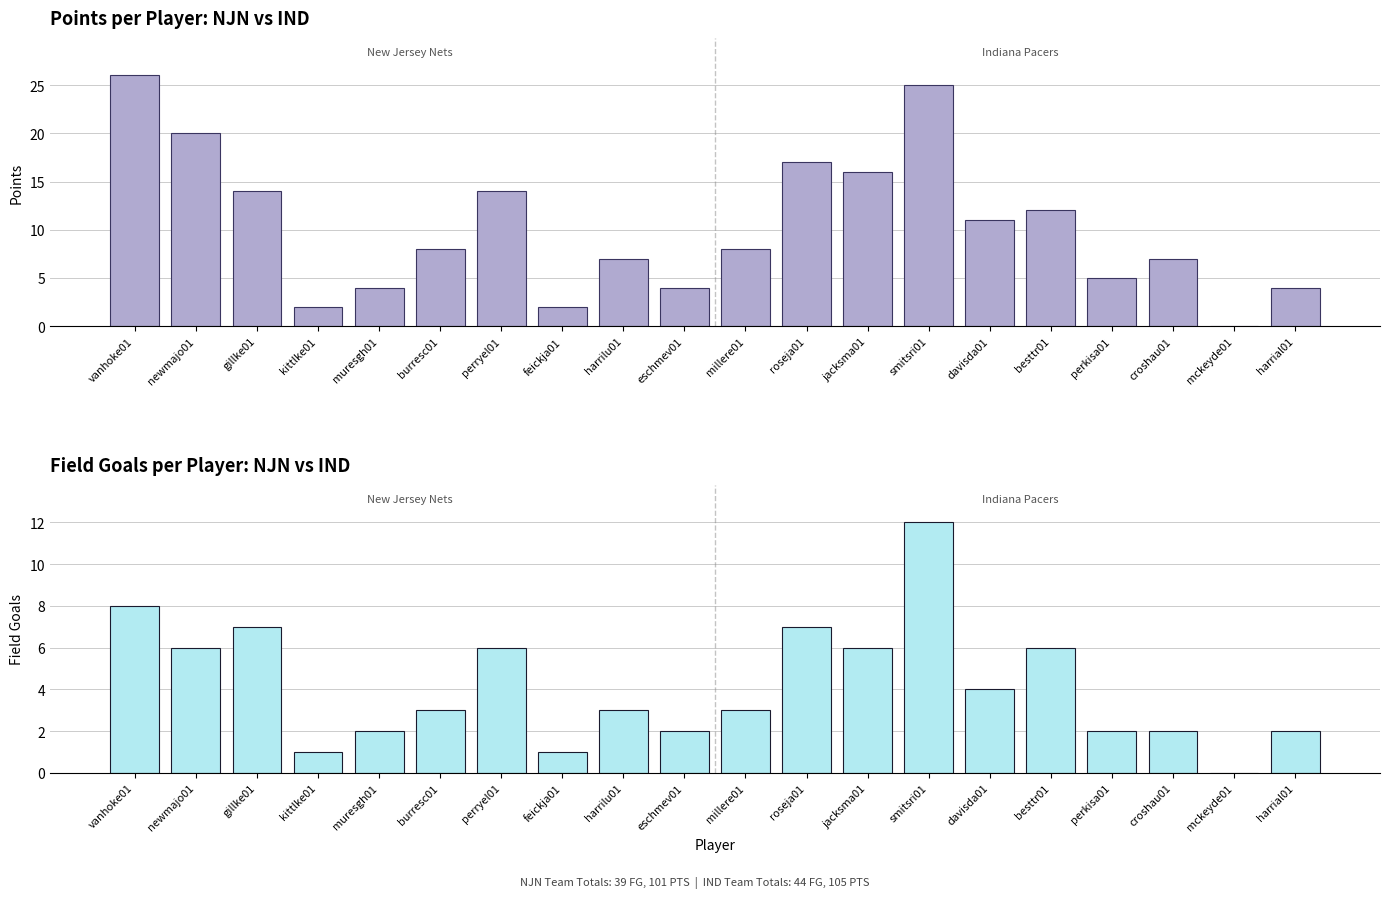

Rank the series by their average value, from highest to lowest.

PTS, FG